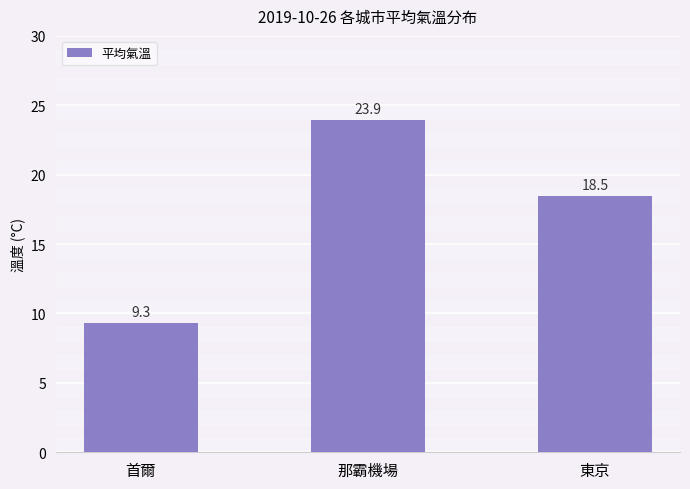

What is the label of the 1st bar from the right?

東京